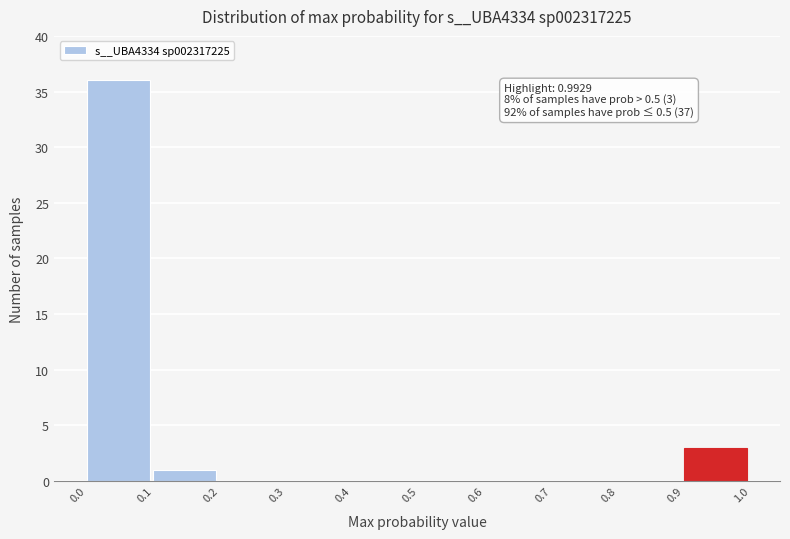

Which range on the x-axis has the tallest bar?

0.0 to 0.1